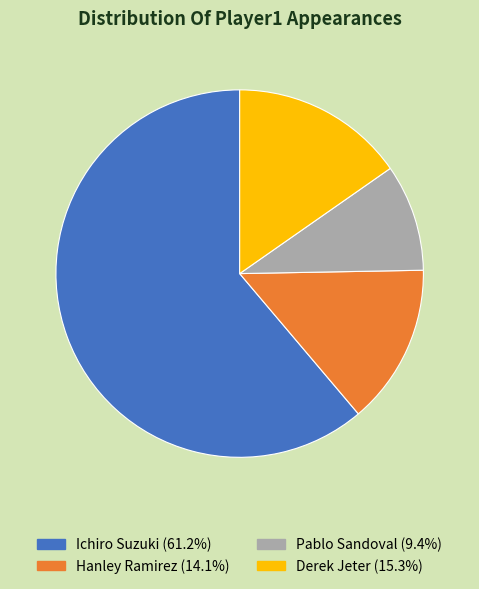

Is there a majority slice in this chart?

Yes